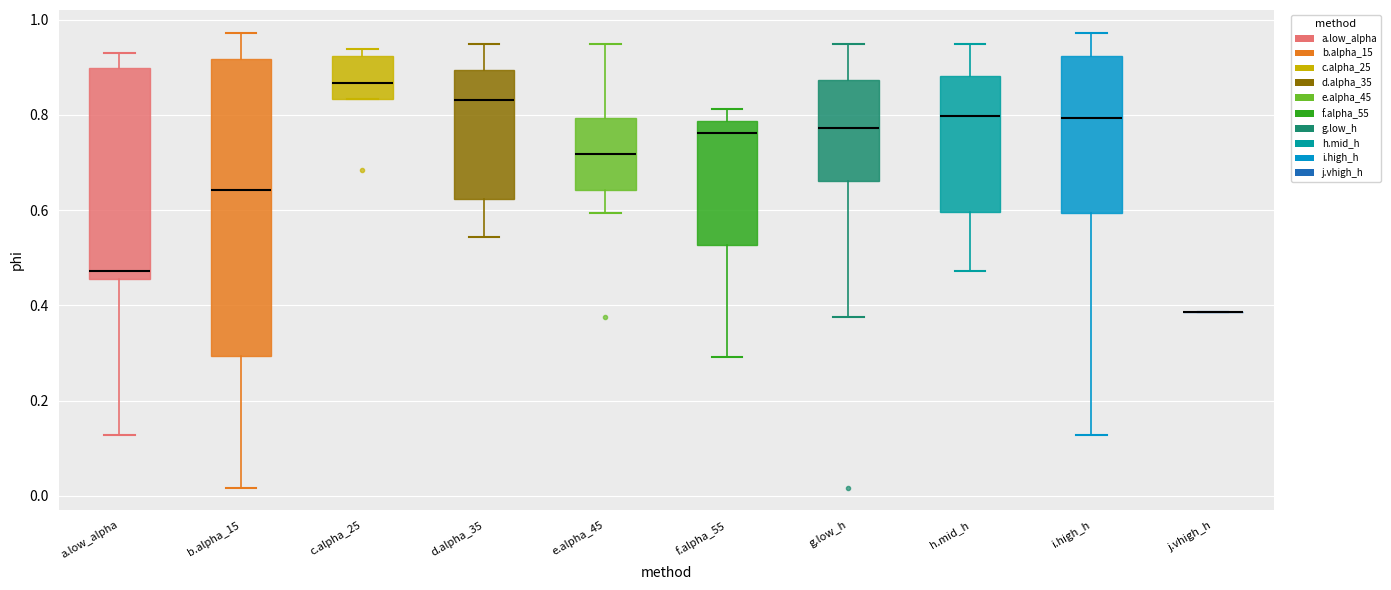

Reading left to right, read every box against the y-axis: the position of its median line, the range the box covers, and the ends of its whiskers. The values are not printed on the chart, so give them approximately, as read against the axis.

a.low_alpha: median 0.48, box 0.46 to 0.90, whiskers 0.12 to 0.94
b.alpha_15: median 0.64, box 0.30 to 0.92, whiskers 0.02 to 0.98
c.alpha_25: median 0.86, box 0.84 to 0.92, whiskers 0.84 to 0.94
d.alpha_35: median 0.84, box 0.62 to 0.90, whiskers 0.54 to 0.94
e.alpha_45: median 0.72, box 0.64 to 0.80, whiskers 0.60 to 0.94
f.alpha_55: median 0.76, box 0.52 to 0.78, whiskers 0.30 to 0.82
g.low_h: median 0.78, box 0.66 to 0.88, whiskers 0.38 to 0.94
h.mid_h: median 0.80, box 0.60 to 0.88, whiskers 0.48 to 0.94
i.high_h: median 0.80, box 0.60 to 0.92, whiskers 0.12 to 0.98
j.vhigh_h: box collapsed to a line at 0.38, whiskers 0.38 to 0.38